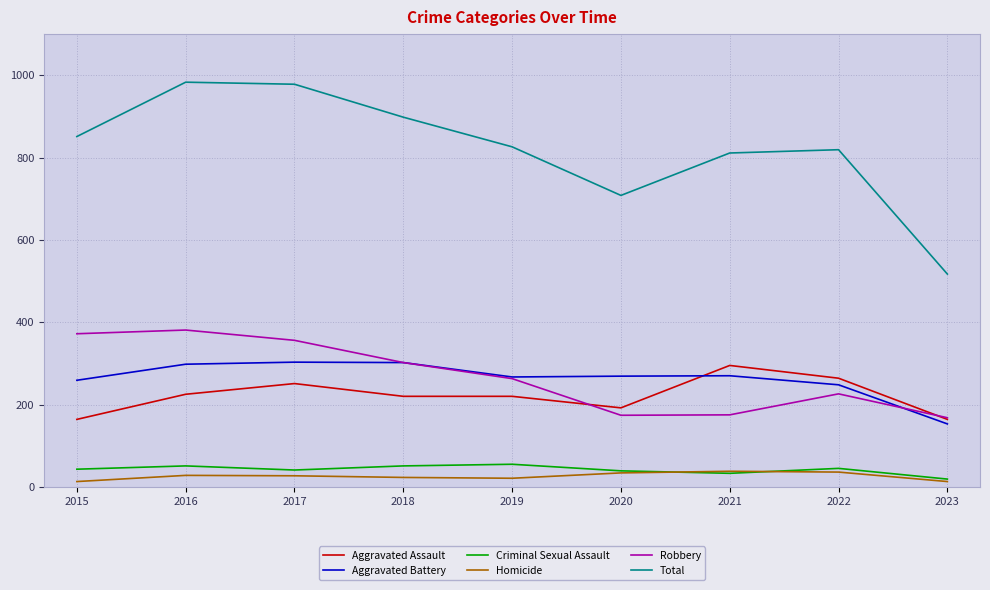

At 2015, list the series in order from largest to smallest.

Total, Robbery, Aggravated Battery, Aggravated Assault, Criminal Sexual Assault, Homicide